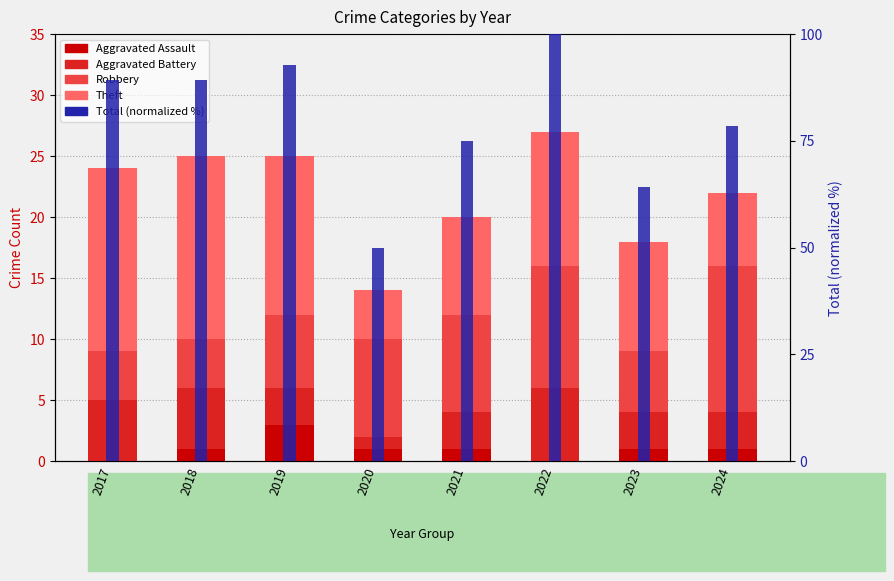

Reading right to left, extract all data points from this chart.

Aggravated Assault: 2024=1.0	2023=1.0	2022=0.0	2021=1.0	2020=1.0	2019=3.0	2018=1.0	2017=0.0
Aggravated Battery: 2024=3.0	2023=3.0	2022=6.0	2021=3.0	2020=1.0	2019=3.0	2018=5.0	2017=5.0
Robbery: 2024=12.0	2023=5.0	2022=10.0	2021=8.0	2020=8.0	2019=6.0	2018=4.0	2017=4.0
Theft: 2024=6.0	2023=9.0	2022=11.0	2021=8.0	2020=4.0	2019=13.0	2018=15.0	2017=15.0
Total (normalized %): 2024=78.6	2023=64.3	2022=100.0	2021=75.0	2020=50.0	2019=92.9	2018=89.3	2017=89.3